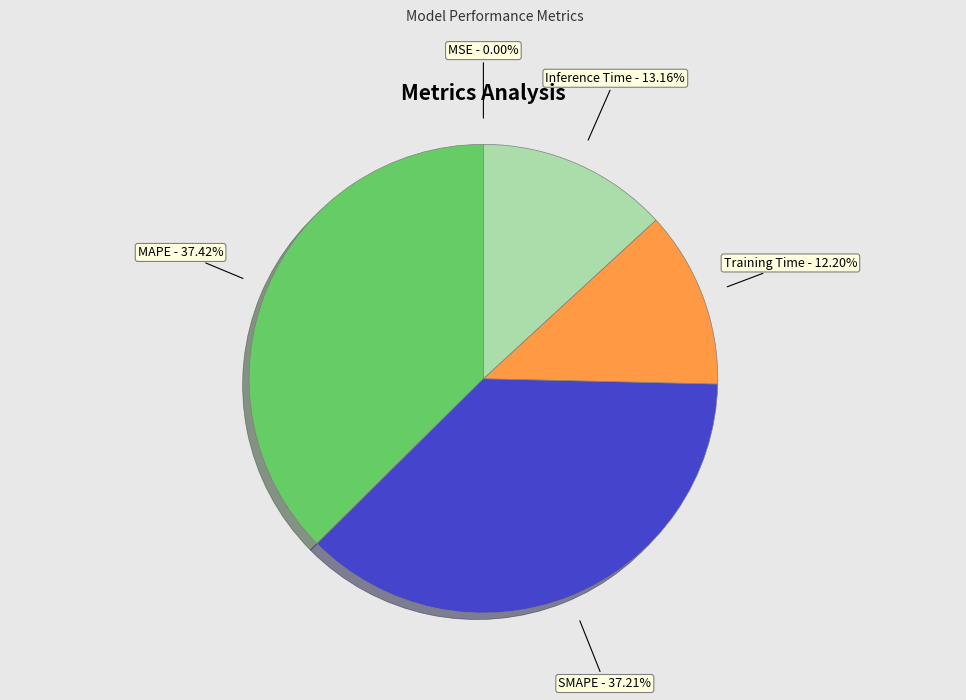

Does Training Time represent more than half of the total?

No